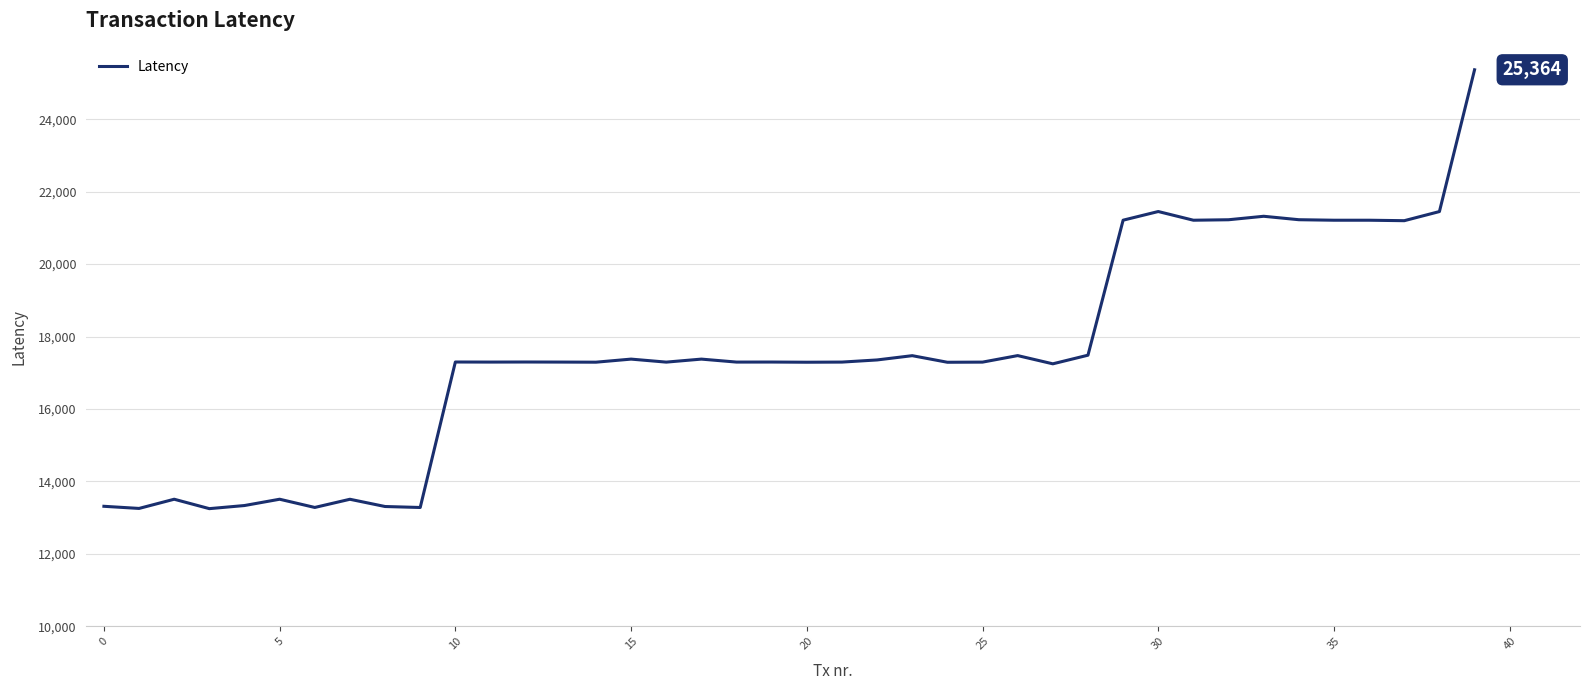

What is the minimum value shown in the chart?

13249